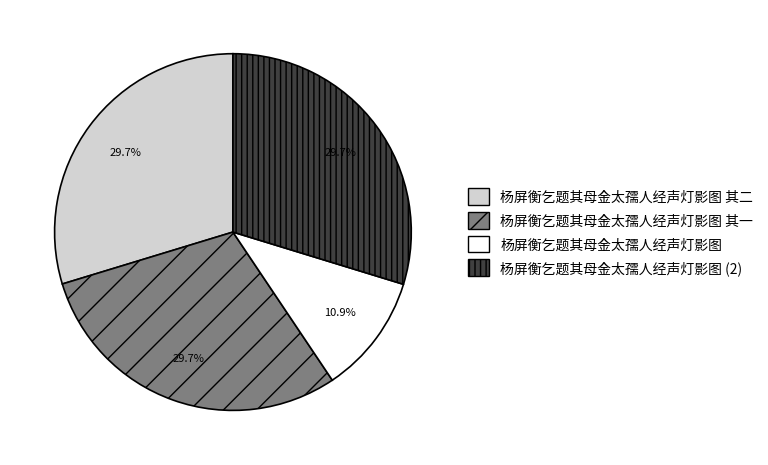

Is there a majority slice in this chart?

No